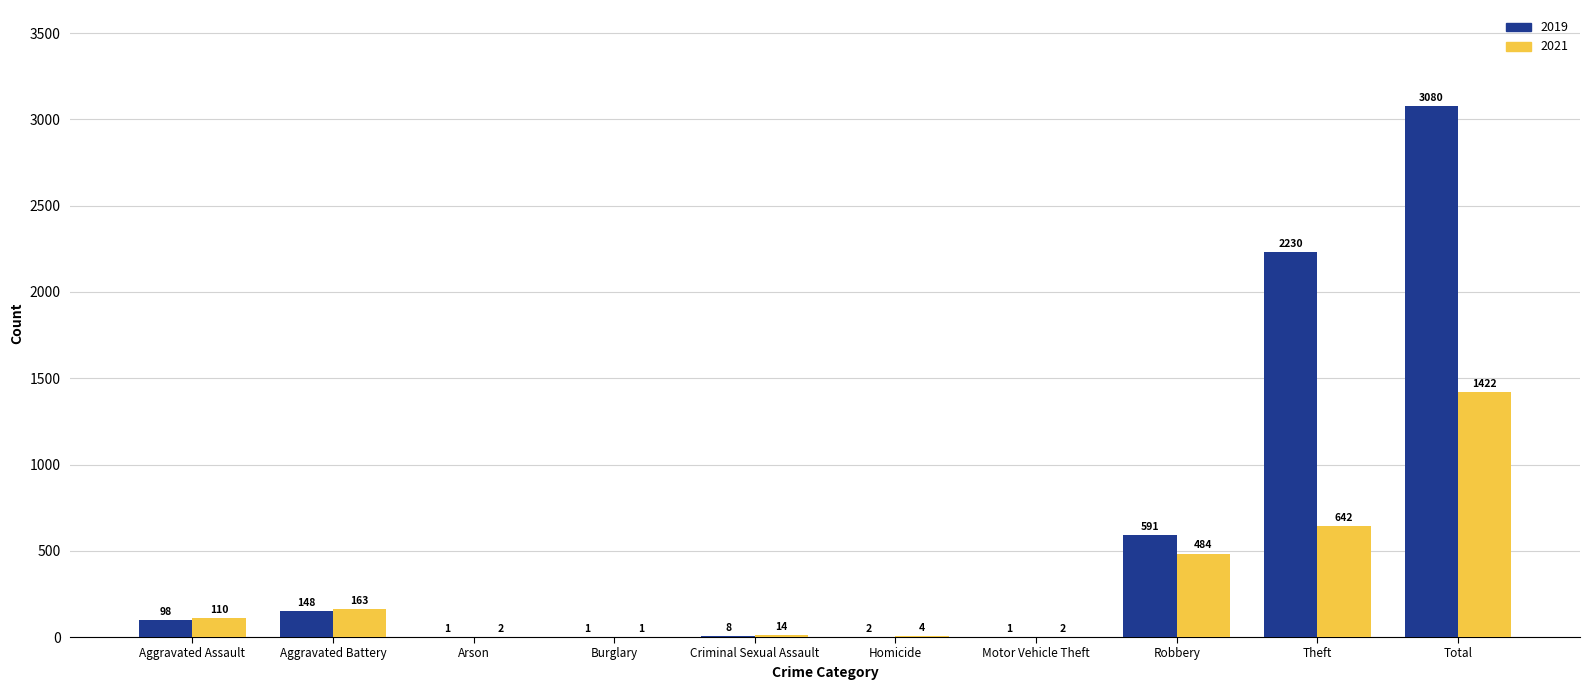

What is the greatest value displayed?

3080